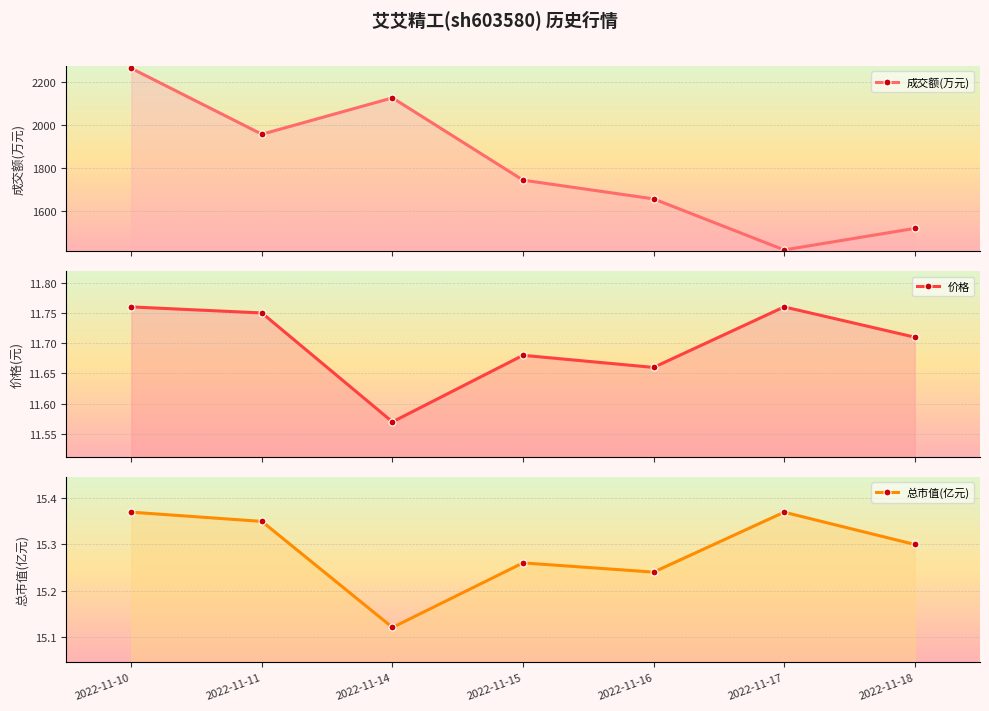

Rank the categories by 总市值(亿元) value from lowest to highest.

2022-11-14, 2022-11-16, 2022-11-15, 2022-11-18, 2022-11-11, 2022-11-10, 2022-11-17